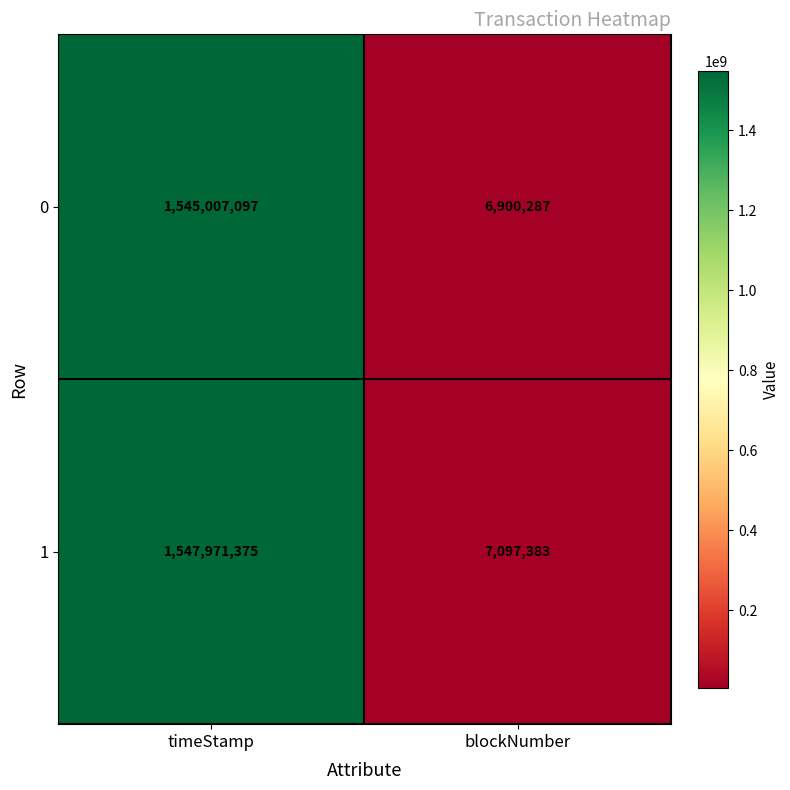

What is the minimum value for 1?

7097383